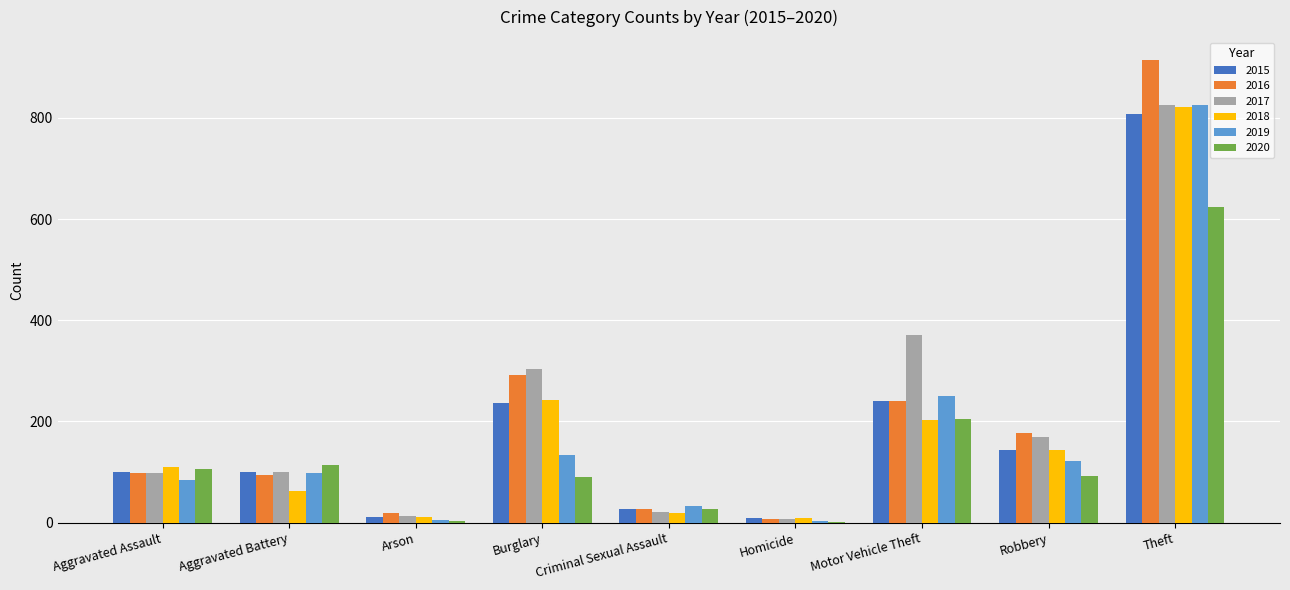

What is the sum of all 2020 values?

1263